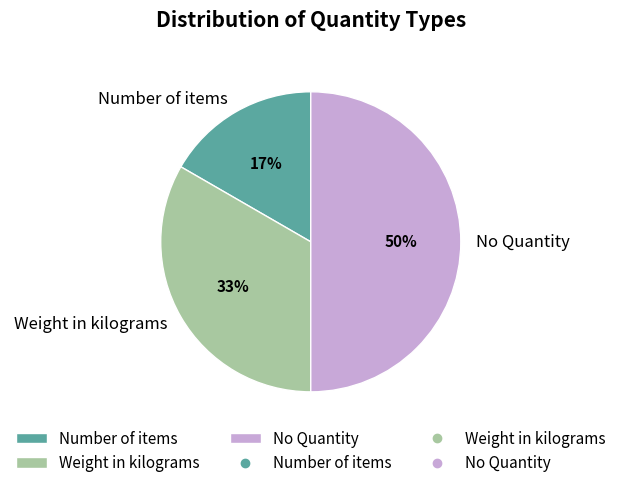

Do Number of items and No Quantity together represent more than half of the pie?

Yes